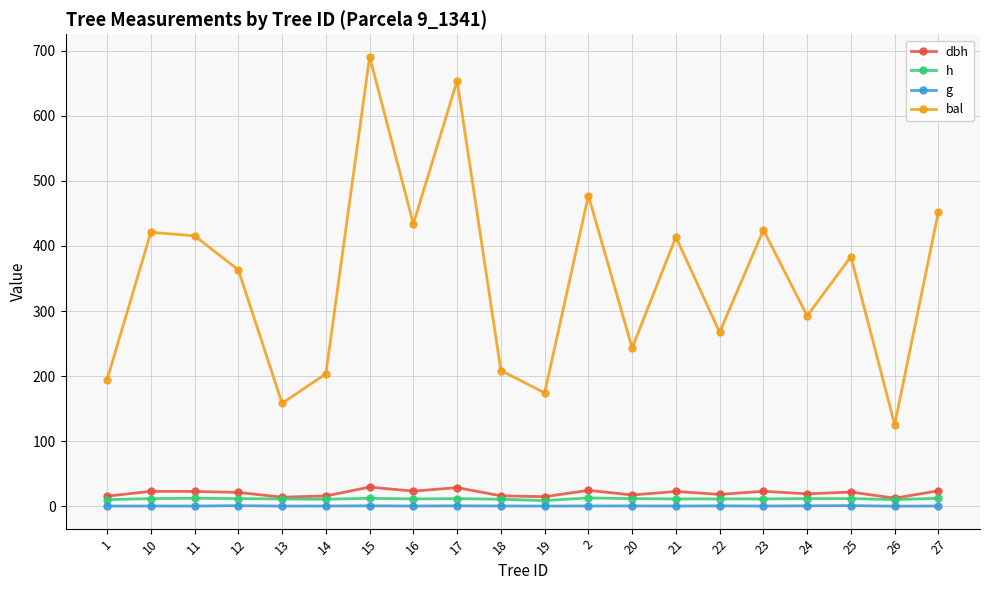

True or false: bal and h cross at least once.

False